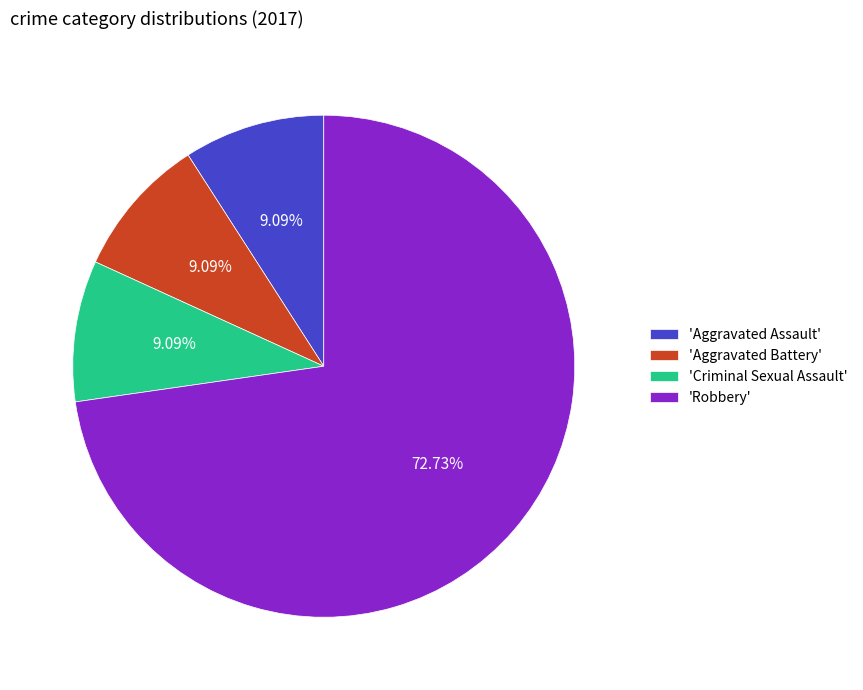

What is the largest slice in the pie chart?

'Robbery'